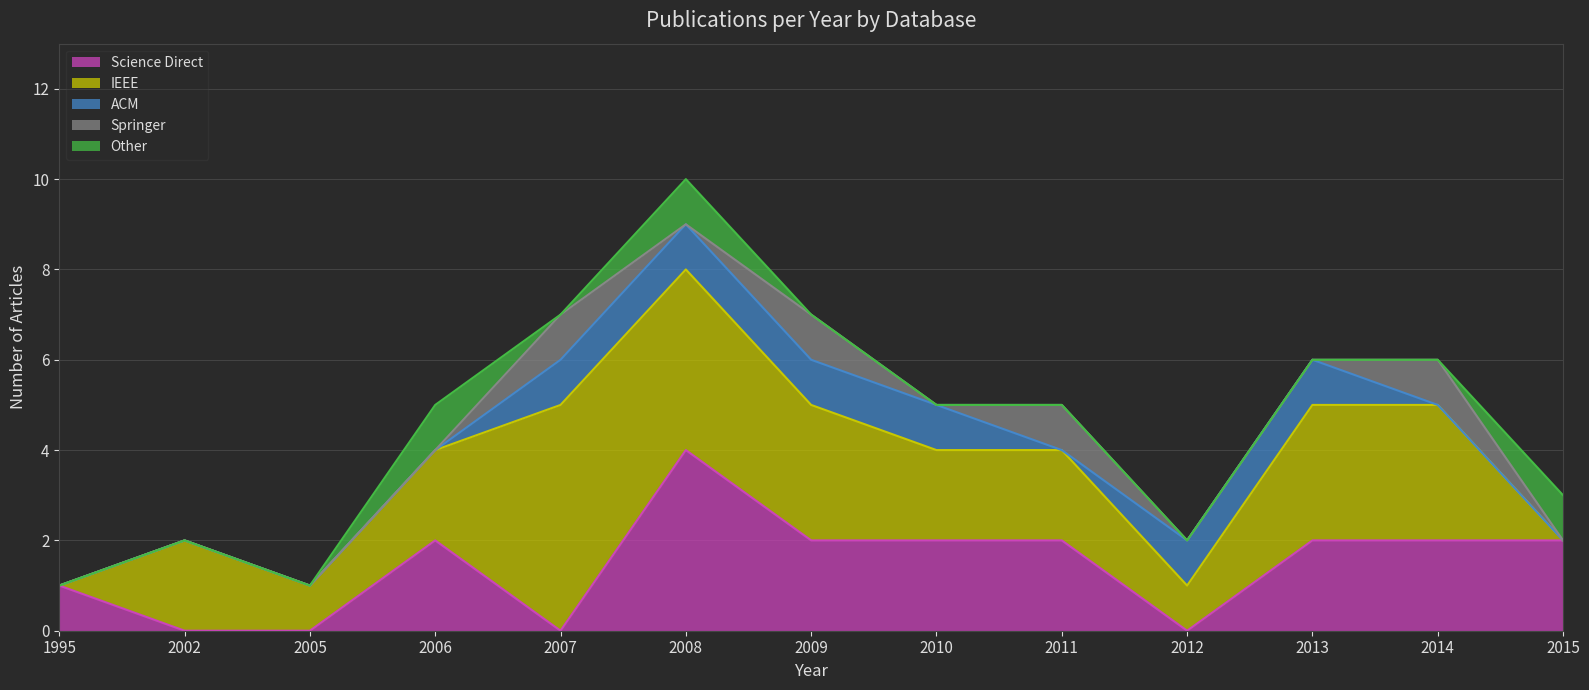

At how many categories does at least one series exceed 0?

13